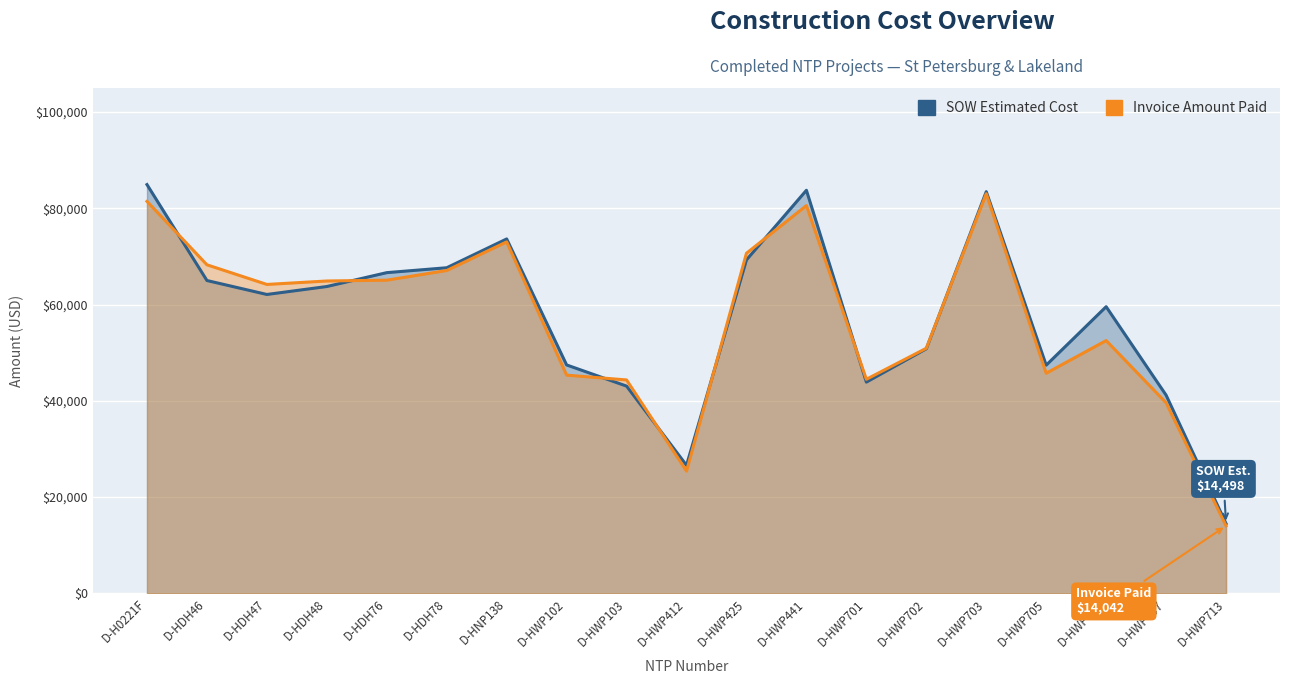

Rank the series at D-HNP138 from lowest to highest value.

Invoice Amount Paid, SOW Estimated Cost